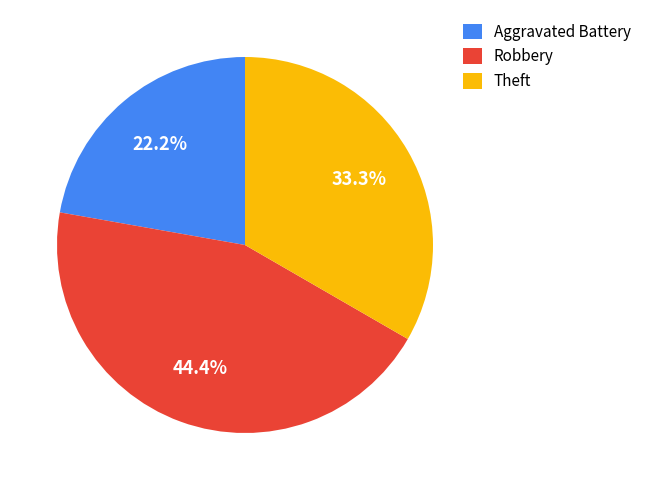

What percentage is NOT represented by Theft?

66.7%